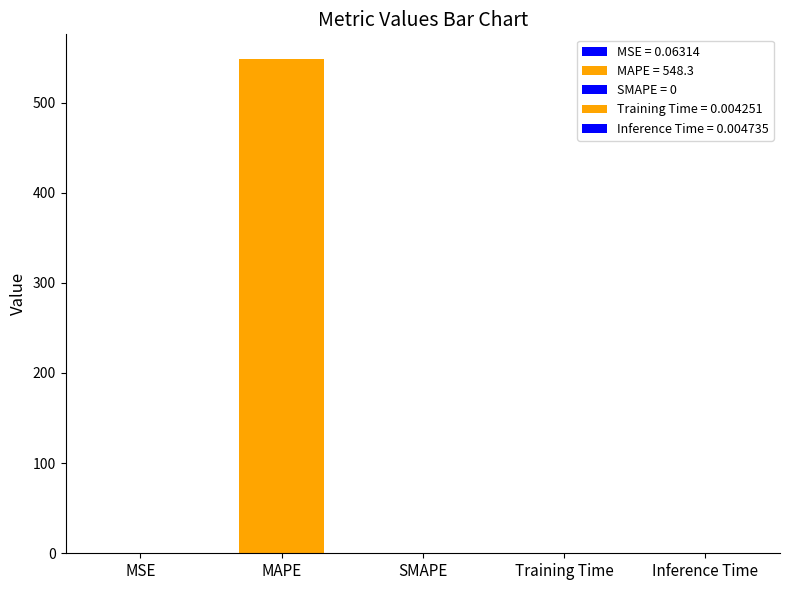

True or false: the data shows 0.0 at MSE.

False